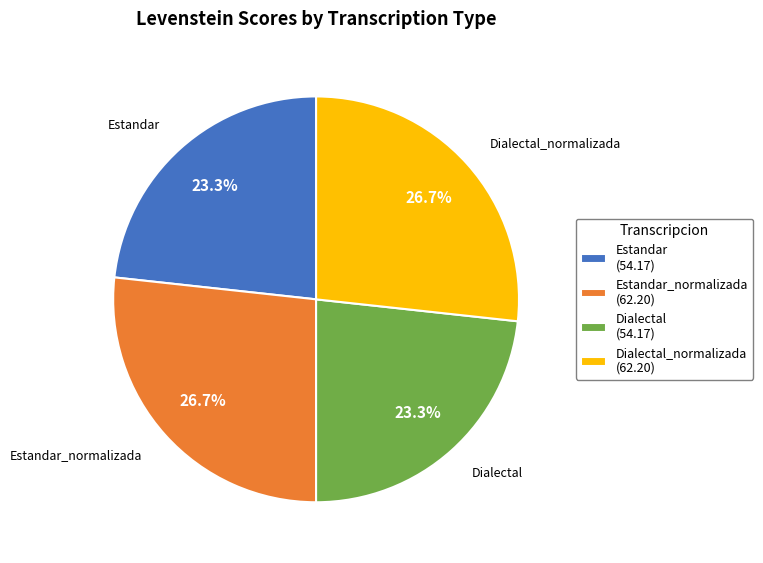

What portion of the pie excludes Estandar (54.17)?

76.7%